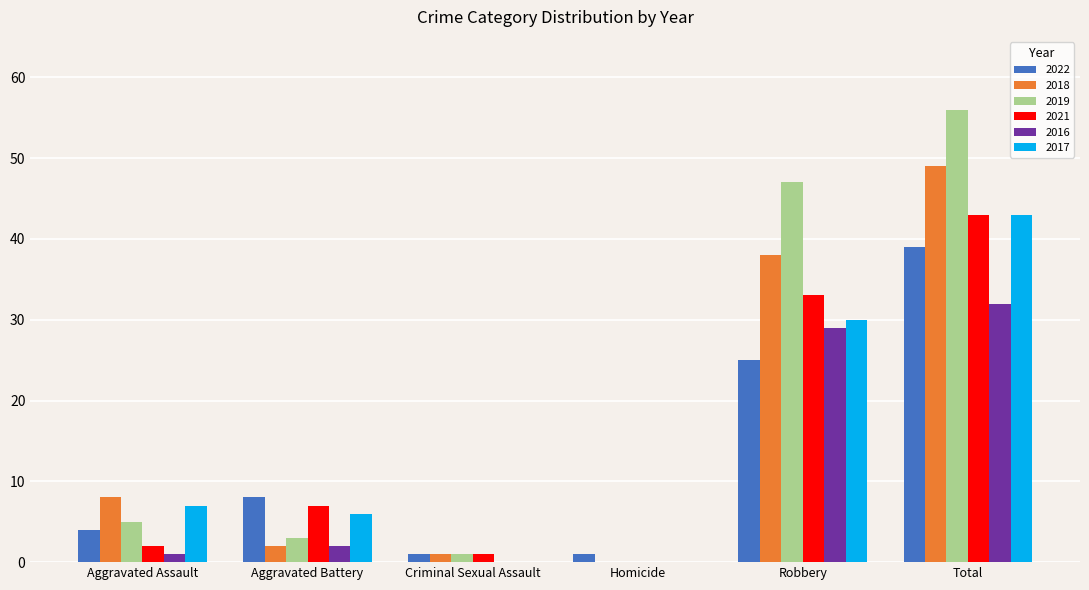

At which category is the sum across all series the highest?

Total